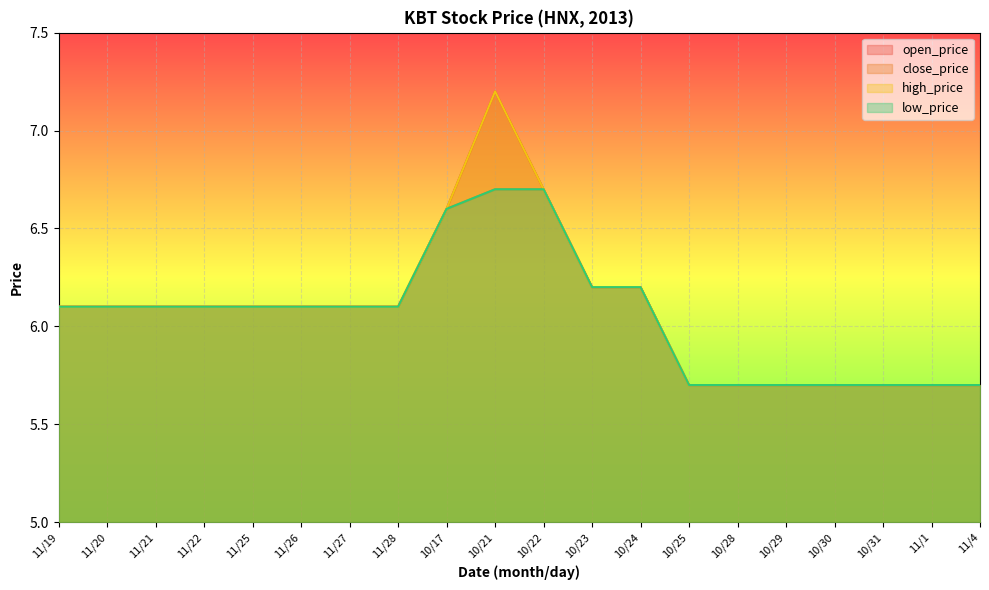

What is the sum of the high_price values at 10/25 and 10/23?

11.9